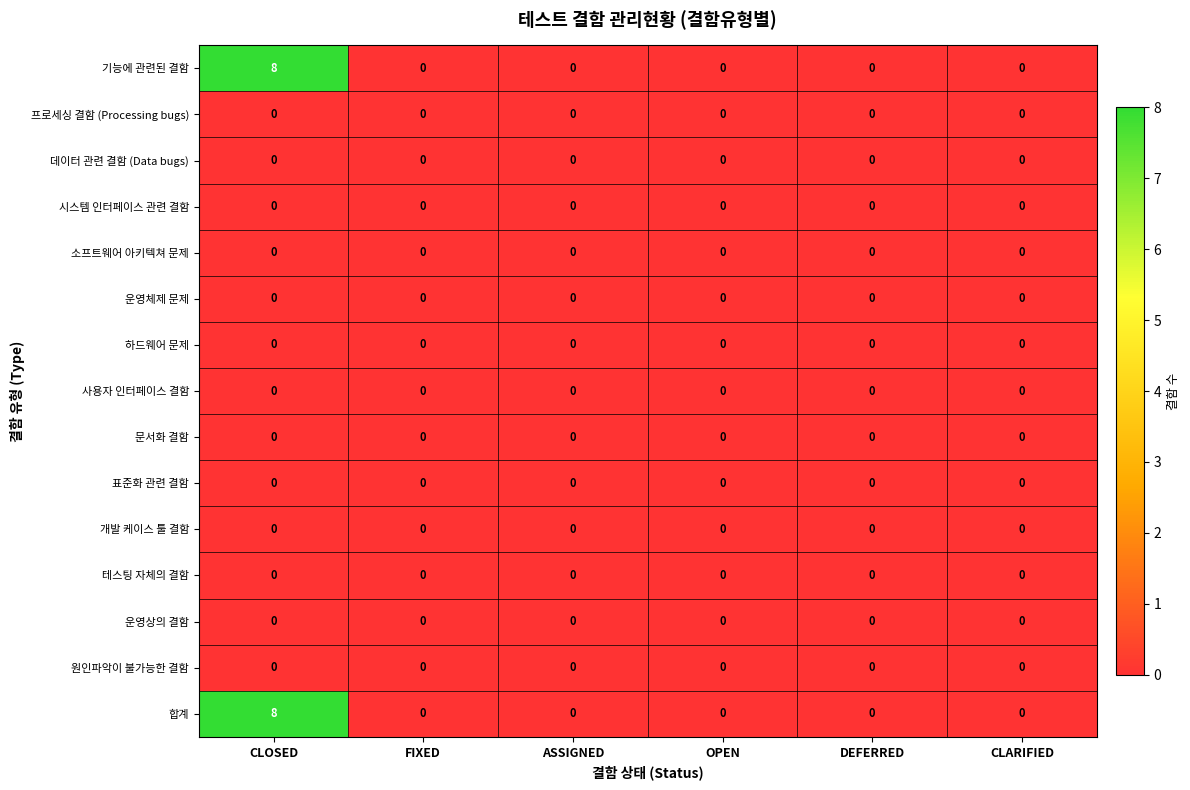

At how many categories does at least one series exceed 5?

1